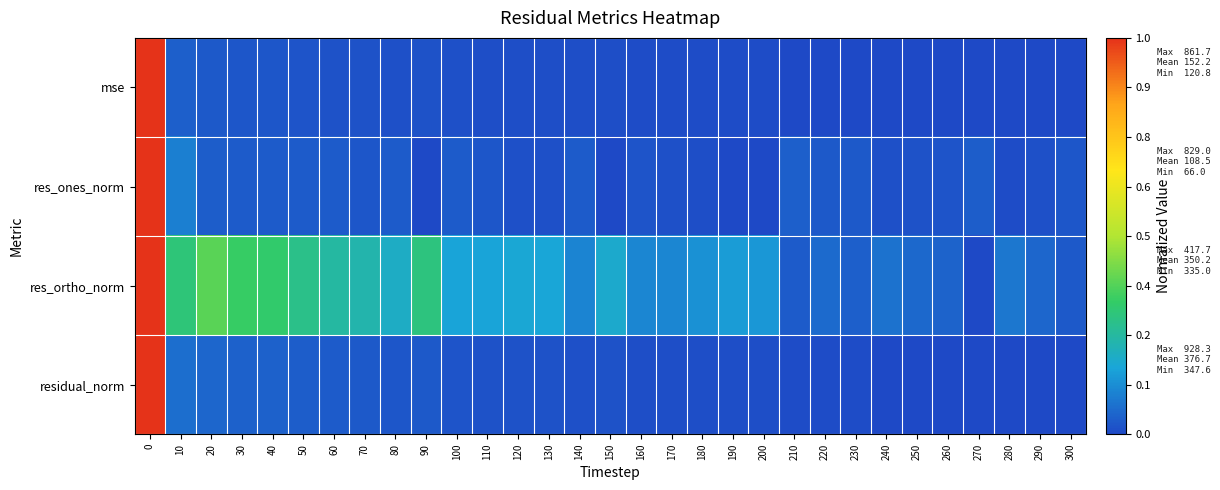

Between 70 and 170, which series saw the biggest shift?

res_ortho_norm